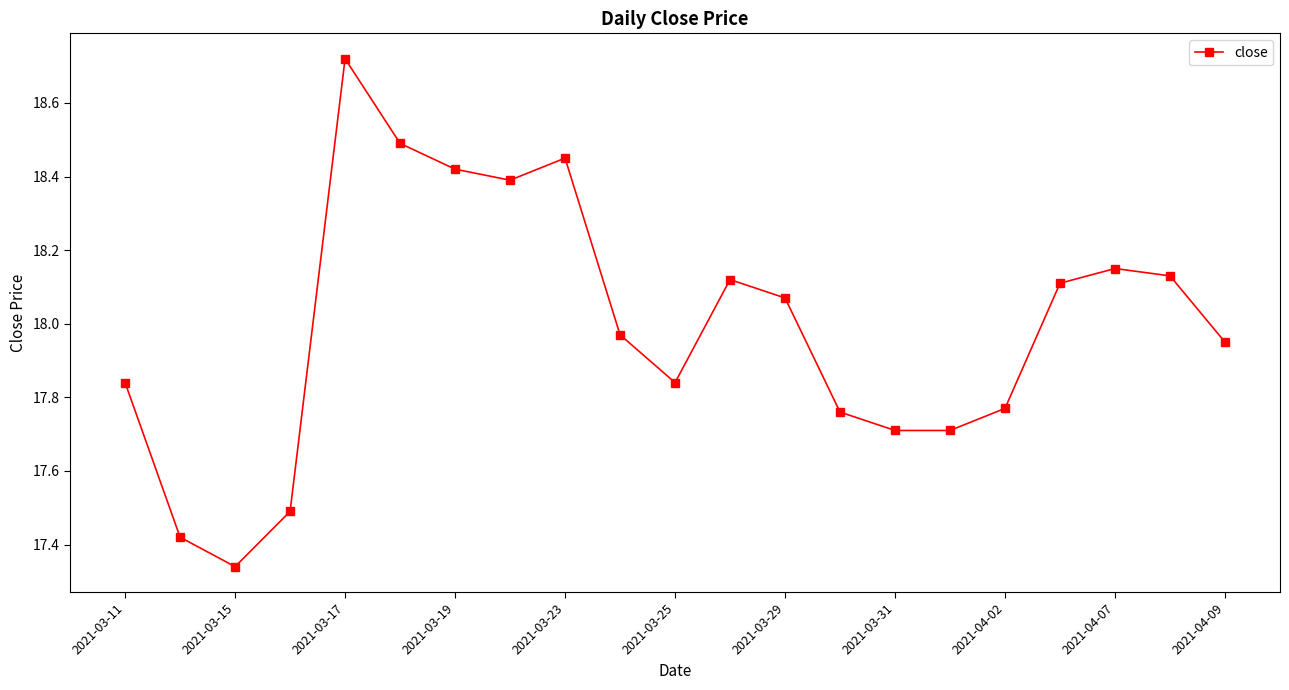

How many points are higher than both their immediate neighbors (excluding endpoints)?

4